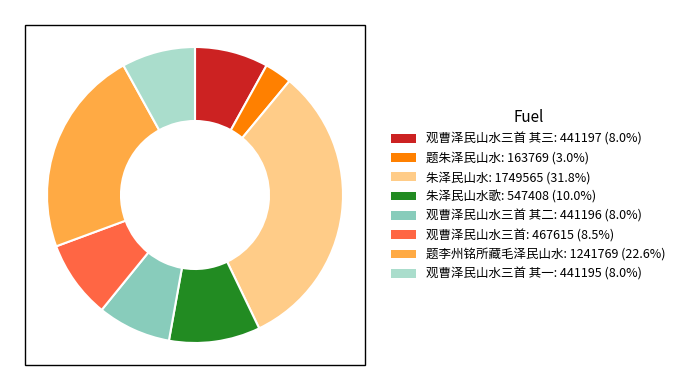

Is there a majority slice in this chart?

No